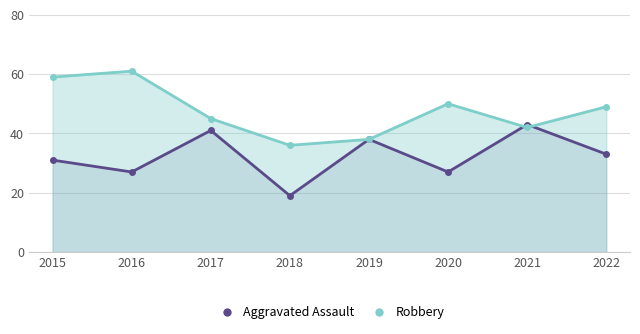

True or false: Robbery and Aggravated Assault intersect in this chart.

True